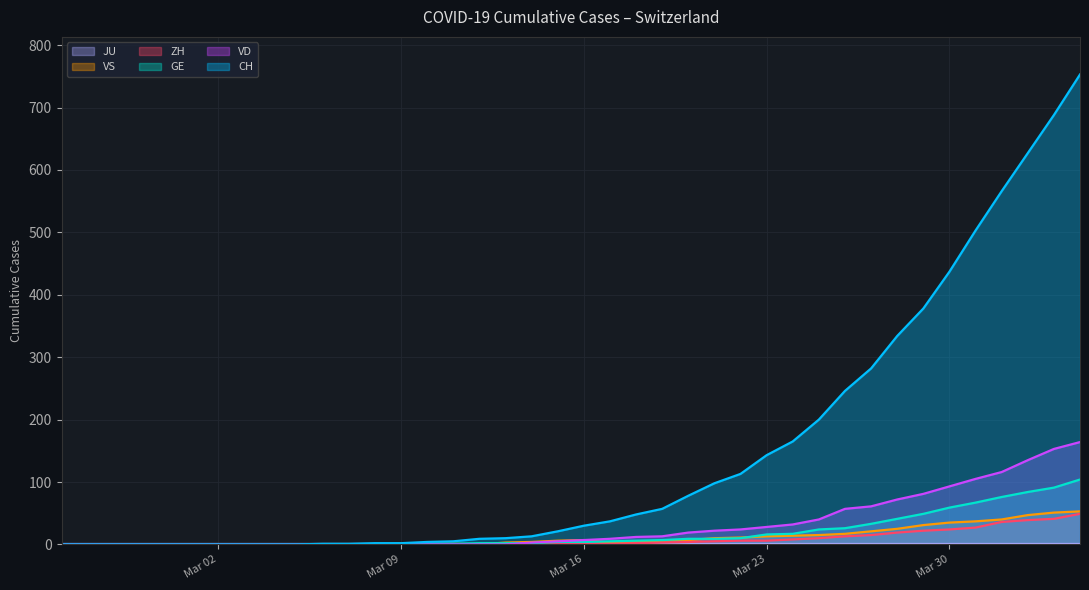

What is the average value of the GE series?

19